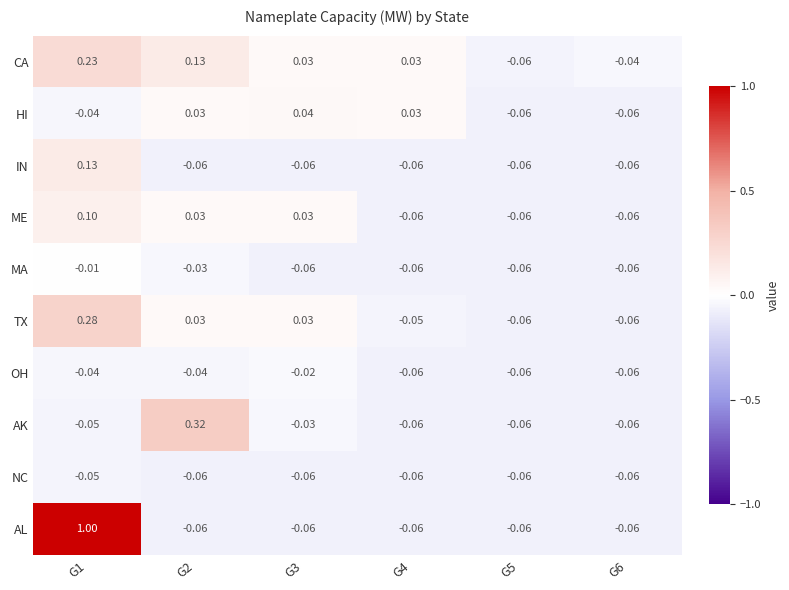

At how many categories does at least one series exceed 0?

4